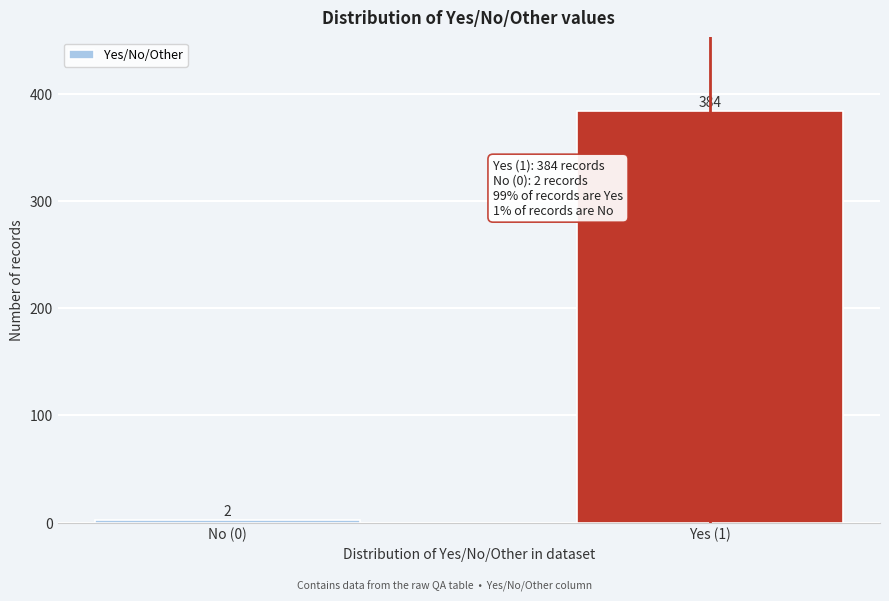

Reading right to left, transcribe all the data shown in this chart.

384	2